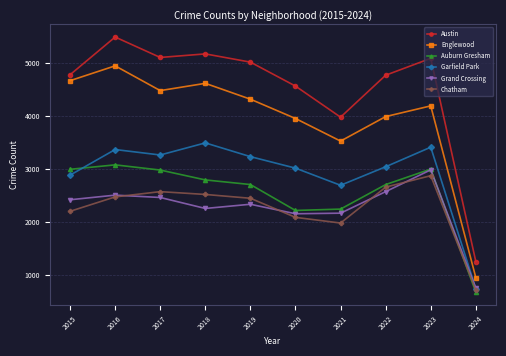

Is it true that Grand Crossing equals 2149 at 2020?

True